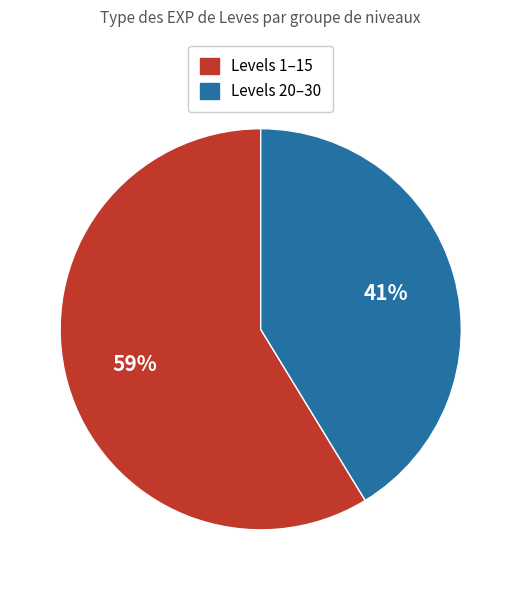

How many segments does this pie chart have?

2